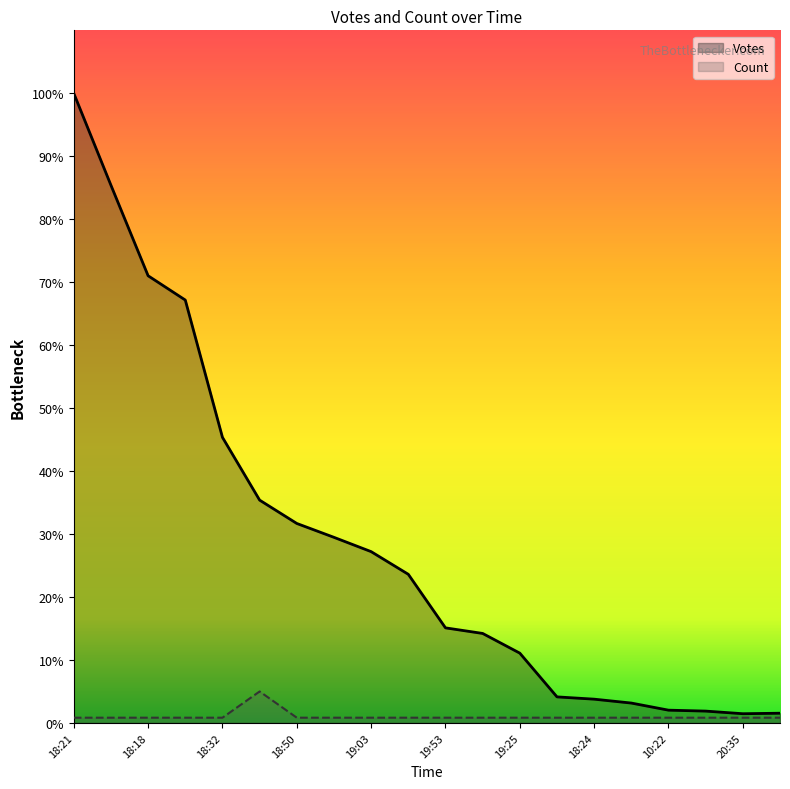

List the series in order of their peak value, highest first.

Votes, Count